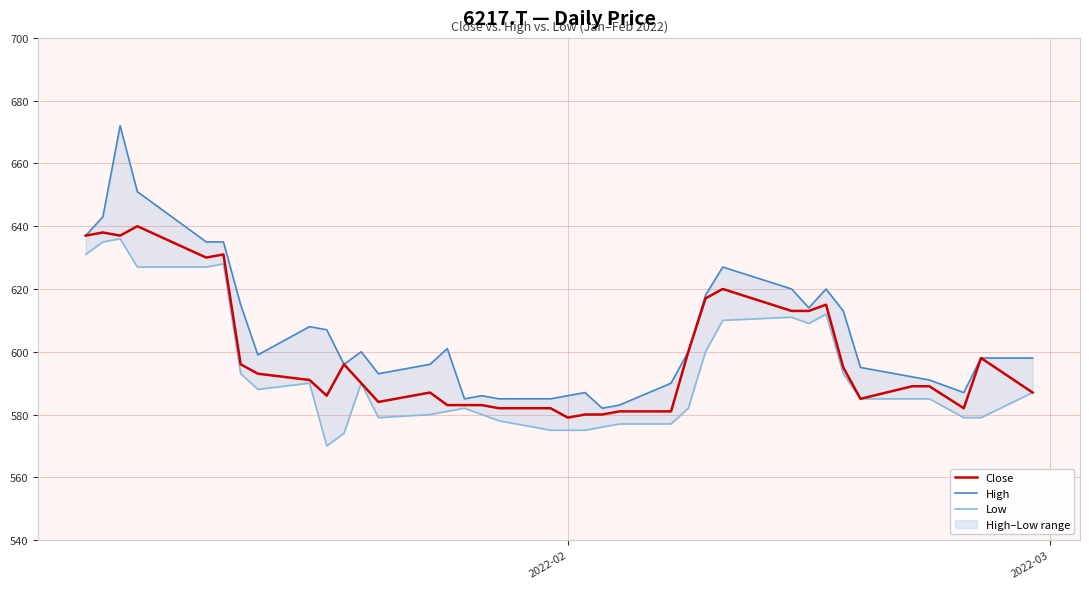

What is the lowest value of the Close series?

579